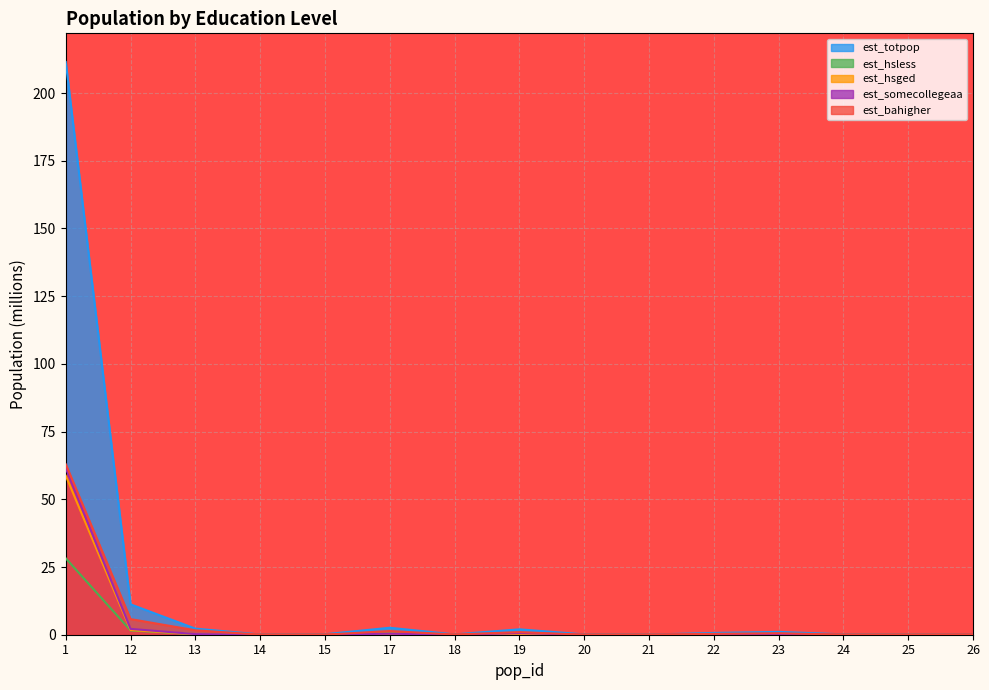

Reading right to left, what are all the values shown in this chart?

est_totpop: 26=0.2	25=0.0	24=0.1	23=1.0	22=0.7	21=0.0	20=0.1	19=2.0	18=0.1	17=2.6	15=0.2	14=0.1	13=2.3	12=11.2	1=211.5
est_hsless: 26=0.0	25=0.0	24=0.0	23=0.1	22=0.0	21=0.0	20=0.0	19=0.1	18=0.0	17=0.5	15=0.1	14=0.0	13=0.2	12=1.6	1=28.2
est_hsged: 26=0.0	25=0.0	24=0.0	23=0.2	22=0.1	21=0.0	20=0.0	19=0.3	18=0.0	17=0.4	15=0.0	14=0.0	13=0.2	12=1.7	1=58.7
est_somecollegeaa: 26=0.0	25=0.0	24=0.0	23=0.2	22=0.2	21=0.0	20=0.0	19=0.6	18=0.0	17=0.4	15=0.0	14=0.0	13=0.2	12=2.2	1=61.6
est_bahigher: 26=0.1	25=0.0	24=0.0	23=0.6	22=0.3	21=0.0	20=0.0	19=1.0	18=0.1	17=1.4	15=0.0	14=0.0	13=1.6	12=5.8	1=63.0